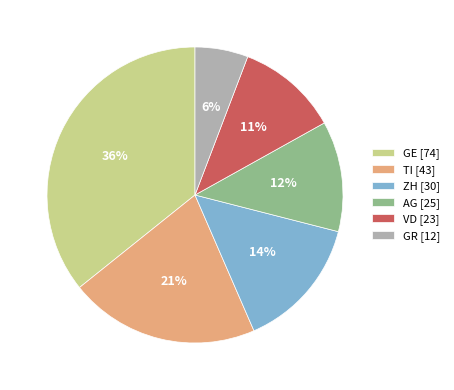

Rank the categories by value from highest to lowest.

GE [74], TI [43], ZH [30], AG [25], VD [23], GR [12]